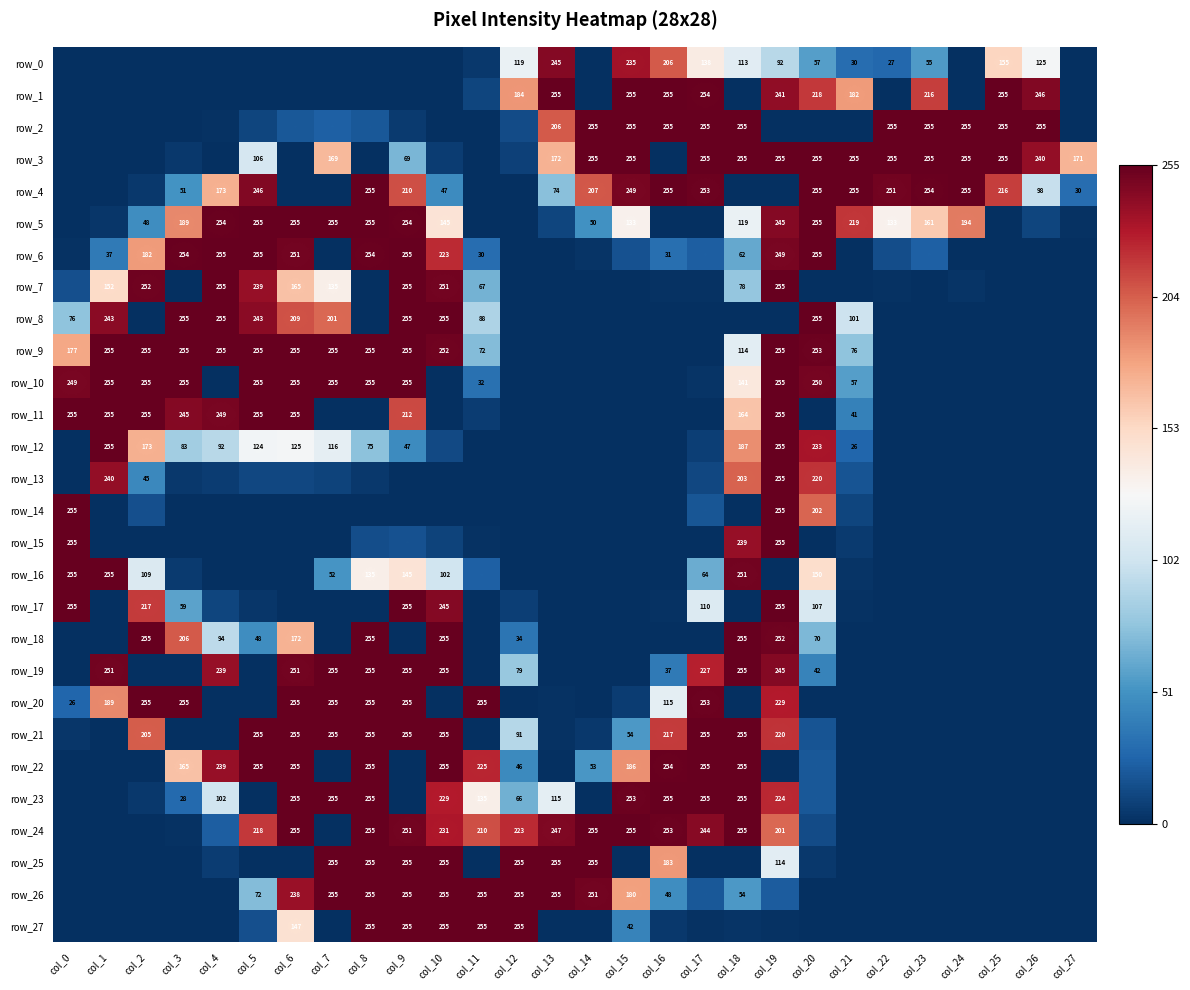

Reading left to right, what are all the values shown in this chart?

row_0: col_0=0	col_1=0	col_2=0	col_3=0	col_4=0	col_5=0	col_6=0	col_7=0	col_8=0	col_9=0	col_10=0	col_11=4	col_12=119	col_13=245	col_14=0	col_15=235	col_16=206	col_17=138	col_18=113	col_19=92	col_20=57	col_21=30	col_22=27	col_23=55	col_24=0	col_25=155	col_26=125	col_27=0
row_1: col_0=0	col_1=0	col_2=0	col_3=0	col_4=0	col_5=0	col_6=0	col_7=0	col_8=0	col_9=0	col_10=0	col_11=10	col_12=184	col_13=255	col_14=0	col_15=255	col_16=255	col_17=254	col_18=0	col_19=241	col_20=218	col_21=182	col_22=0	col_23=216	col_24=0	col_25=255	col_26=246	col_27=0
row_2: col_0=0	col_1=0	col_2=0	col_3=0	col_4=1	col_5=10	col_6=19	col_7=23	col_8=19	col_9=5	col_10=0	col_11=0	col_12=13	col_13=206	col_14=255	col_15=255	col_16=255	col_17=255	col_18=255	col_19=0	col_20=0	col_21=0	col_22=255	col_23=255	col_24=255	col_25=255	col_26=255	col_27=0
row_3: col_0=0	col_1=0	col_2=0	col_3=4	col_4=0	col_5=106	col_6=0	col_7=169	col_8=0	col_9=69	col_10=6	col_11=0	col_12=8	col_13=172	col_14=255	col_15=255	col_16=0	col_17=255	col_18=255	col_19=255	col_20=255	col_21=255	col_22=255	col_23=255	col_24=255	col_25=255	col_26=240	col_27=171
row_4: col_0=0	col_1=0	col_2=4	col_3=51	col_4=173	col_5=246	col_6=0	col_7=0	col_8=255	col_9=210	col_10=47	col_11=0	col_12=0	col_13=74	col_14=207	col_15=249	col_16=255	col_17=253	col_18=0	col_19=0	col_20=255	col_21=255	col_22=251	col_23=254	col_24=255	col_25=216	col_26=98	col_27=30
row_5: col_0=0	col_1=3	col_2=48	col_3=189	col_4=254	col_5=255	col_6=255	col_7=255	col_8=255	col_9=254	col_10=145	col_11=0	col_12=0	col_13=10	col_14=50	col_15=133	col_16=0	col_17=0	col_18=119	col_19=245	col_20=255	col_21=219	col_22=133	col_23=161	col_24=194	col_25=0	col_26=10	col_27=1
row_6: col_0=1	col_1=37	col_2=182	col_3=254	col_4=255	col_5=255	col_6=251	col_7=0	col_8=254	col_9=255	col_10=223	col_11=30	col_12=0	col_13=0	col_14=2	col_15=16	col_16=31	col_17=22	col_18=62	col_19=249	col_20=255	col_21=0	col_22=14	col_23=23	col_24=0	col_25=0	col_26=0	col_27=0
row_7: col_0=15	col_1=152	col_2=252	col_3=0	col_4=255	col_5=239	col_6=165	col_7=135	col_8=0	col_9=255	col_10=251	col_11=67	col_12=0	col_13=0	col_14=0	col_15=0	col_16=1	col_17=1	col_18=78	col_19=255	col_20=0	col_21=0	col_22=1	col_23=0	col_24=2	col_25=0	col_26=0	col_27=0
row_8: col_0=76	col_1=243	col_2=0	col_3=255	col_4=255	col_5=243	col_6=209	col_7=201	col_8=0	col_9=255	col_10=255	col_11=88	col_12=0	col_13=0	col_14=0	col_15=0	col_16=0	col_17=0	col_18=0	col_19=0	col_20=255	col_21=101	col_22=0	col_23=0	col_24=0	col_25=0	col_26=0	col_27=0
row_9: col_0=177	col_1=255	col_2=255	col_3=255	col_4=255	col_5=255	col_6=255	col_7=255	col_8=255	col_9=255	col_10=252	col_11=72	col_12=0	col_13=0	col_14=0	col_15=0	col_16=0	col_17=0	col_18=114	col_19=255	col_20=253	col_21=76	col_22=0	col_23=0	col_24=0	col_25=0	col_26=0	col_27=0
row_10: col_0=249	col_1=255	col_2=255	col_3=255	col_4=0	col_5=255	col_6=255	col_7=255	col_8=255	col_9=255	col_10=0	col_11=32	col_12=0	col_13=0	col_14=0	col_15=0	col_16=0	col_17=2	col_18=141	col_19=255	col_20=250	col_21=57	col_22=0	col_23=0	col_24=0	col_25=0	col_26=0	col_27=0
row_11: col_0=255	col_1=255	col_2=255	col_3=245	col_4=249	col_5=255	col_6=255	col_7=0	col_8=0	col_9=212	col_10=0	col_11=6	col_12=0	col_13=0	col_14=0	col_15=0	col_16=0	col_17=0	col_18=164	col_19=255	col_20=0	col_21=41	col_22=0	col_23=0	col_24=0	col_25=0	col_26=0	col_27=0
row_12: col_0=0	col_1=255	col_2=173	col_3=83	col_4=92	col_5=124	col_6=125	col_7=116	col_8=75	col_9=47	col_10=12	col_11=0	col_12=0	col_13=0	col_14=0	col_15=0	col_16=0	col_17=7	col_18=187	col_19=255	col_20=233	col_21=26	col_22=0	col_23=0	col_24=0	col_25=0	col_26=0	col_27=0
row_13: col_0=0	col_1=240	col_2=45	col_3=4	col_4=6	col_5=11	col_6=11	col_7=9	col_8=4	col_9=0	col_10=0	col_11=0	col_12=0	col_13=0	col_14=0	col_15=0	col_16=0	col_17=11	col_18=203	col_19=255	col_20=220	col_21=17	col_22=0	col_23=0	col_24=0	col_25=0	col_26=0	col_27=0
row_14: col_0=255	col_1=0	col_2=15	col_3=0	col_4=0	col_5=0	col_6=0	col_7=0	col_8=0	col_9=0	col_10=0	col_11=0	col_12=0	col_13=0	col_14=0	col_15=0	col_16=0	col_17=18	col_18=0	col_19=255	col_20=202	col_21=10	col_22=0	col_23=0	col_24=0	col_25=0	col_26=0	col_27=0
row_15: col_0=255	col_1=0	col_2=0	col_3=0	col_4=0	col_5=0	col_6=0	col_7=0	col_8=14	col_9=16	col_10=9	col_11=1	col_12=0	col_13=0	col_14=0	col_15=0	col_16=0	col_17=0	col_18=239	col_19=255	col_20=0	col_21=5	col_22=0	col_23=0	col_24=0	col_25=0	col_26=0	col_27=0
row_16: col_0=255	col_1=255	col_2=109	col_3=5	col_4=0	col_5=0	col_6=0	col_7=52	col_8=135	col_9=145	col_10=102	col_11=23	col_12=0	col_13=0	col_14=0	col_15=0	col_16=0	col_17=64	col_18=251	col_19=0	col_20=150	col_21=2	col_22=0	col_23=0	col_24=0	col_25=0	col_26=0	col_27=0
row_17: col_0=255	col_1=0	col_2=217	col_3=59	col_4=10	col_5=3	col_6=0	col_7=0	col_8=0	col_9=255	col_10=245	col_11=0	col_12=7	col_13=0	col_14=0	col_15=0	col_16=1	col_17=110	col_18=0	col_19=255	col_20=107	col_21=1	col_22=0	col_23=0	col_24=0	col_25=0	col_26=0	col_27=0
row_18: col_0=0	col_1=0	col_2=255	col_3=206	col_4=94	col_5=48	col_6=172	col_7=0	col_8=255	col_9=0	col_10=255	col_11=0	col_12=34	col_13=0	col_14=0	col_15=0	col_16=0	col_17=0	col_18=255	col_19=252	col_20=70	col_21=0	col_22=0	col_23=0	col_24=0	col_25=0	col_26=0	col_27=0
row_19: col_0=0	col_1=251	col_2=0	col_3=0	col_4=239	col_5=0	col_6=251	col_7=255	col_8=255	col_9=255	col_10=255	col_11=0	col_12=79	col_13=0	col_14=0	col_15=0	col_16=37	col_17=227	col_18=255	col_19=245	col_20=42	col_21=0	col_22=0	col_23=0	col_24=0	col_25=0	col_26=0	col_27=0
row_20: col_0=26	col_1=189	col_2=255	col_3=255	col_4=0	col_5=0	col_6=255	col_7=255	col_8=255	col_9=255	col_10=0	col_11=255	col_12=0	col_13=1	col_14=0	col_15=6	col_16=115	col_17=253	col_18=0	col_19=229	col_20=0	col_21=0	col_22=0	col_23=0	col_24=0	col_25=0	col_26=0	col_27=0
row_21: col_0=3	col_1=0	col_2=205	col_3=0	col_4=0	col_5=255	col_6=255	col_7=255	col_8=255	col_9=255	col_10=255	col_11=0	col_12=91	col_13=1	col_14=4	col_15=54	col_16=217	col_17=255	col_18=255	col_19=220	col_20=17	col_21=0	col_22=0	col_23=0	col_24=0	col_25=0	col_26=0	col_27=0
row_22: col_0=0	col_1=0	col_2=0	col_3=165	col_4=239	col_5=255	col_6=255	col_7=0	col_8=255	col_9=0	col_10=255	col_11=225	col_12=46	col_13=0	col_14=53	col_15=186	col_16=254	col_17=255	col_18=255	col_19=0	col_20=19	col_21=0	col_22=0	col_23=0	col_24=0	col_25=0	col_26=0	col_27=0
row_23: col_0=0	col_1=0	col_2=4	col_3=28	col_4=102	col_5=0	col_6=255	col_7=255	col_8=255	col_9=0	col_10=229	col_11=135	col_12=66	col_13=115	col_14=0	col_15=253	col_16=255	col_17=255	col_18=255	col_19=224	col_20=19	col_21=0	col_22=0	col_23=0	col_24=0	col_25=0	col_26=0	col_27=0
row_24: col_0=0	col_1=0	col_2=0	col_3=1	col_4=22	col_5=218	col_6=255	col_7=0	col_8=255	col_9=251	col_10=231	col_11=210	col_12=223	col_13=247	col_14=255	col_15=255	col_16=253	col_17=244	col_18=255	col_19=201	col_20=13	col_21=0	col_22=0	col_23=0	col_24=0	col_25=0	col_26=0	col_27=0
row_25: col_0=0	col_1=0	col_2=0	col_3=0	col_4=6	col_5=0	col_6=0	col_7=255	col_8=255	col_9=255	col_10=255	col_11=0	col_12=255	col_13=255	col_14=255	col_15=0	col_16=183	col_17=0	col_18=0	col_19=114	col_20=4	col_21=0	col_22=0	col_23=0	col_24=0	col_25=0	col_26=0	col_27=0
row_26: col_0=0	col_1=0	col_2=0	col_3=0	col_4=0	col_5=72	col_6=238	col_7=255	col_8=255	col_9=255	col_10=255	col_11=255	col_12=255	col_13=255	col_14=251	col_15=180	col_16=48	col_17=19	col_18=54	col_19=21	col_20=0	col_21=0	col_22=0	col_23=0	col_24=0	col_25=0	col_26=0	col_27=0
row_27: col_0=0	col_1=0	col_2=0	col_3=0	col_4=0	col_5=15	col_6=147	col_7=0	col_8=255	col_9=255	col_10=255	col_11=255	col_12=255	col_13=0	col_14=0	col_15=42	col_16=4	col_17=1	col_18=2	col_19=1	col_20=0	col_21=0	col_22=0	col_23=0	col_24=0	col_25=0	col_26=0	col_27=0